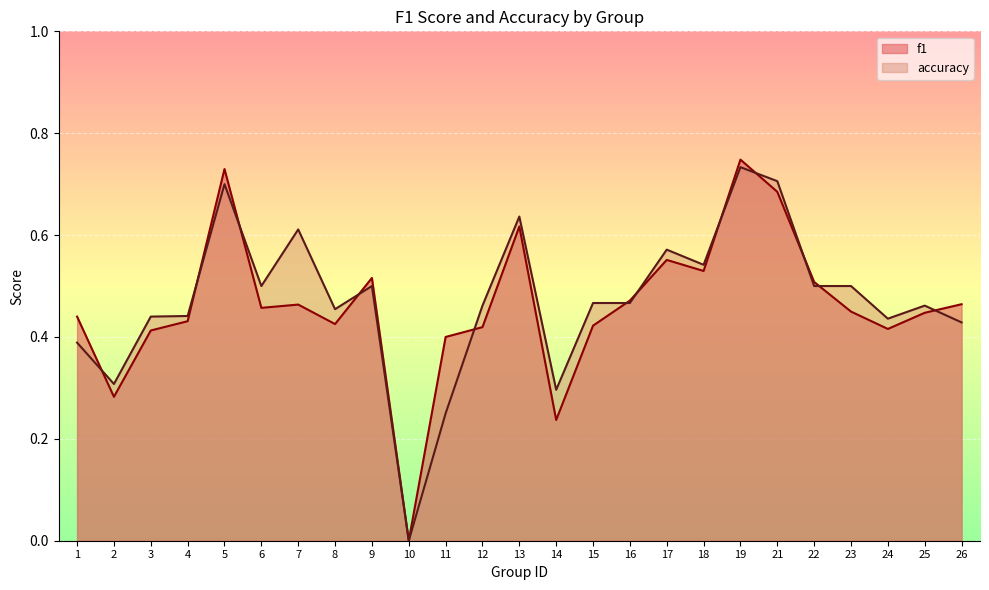

Reading left to right, list all the values displayed in this chart.

f1: 0.4	0.3	0.4	0.4	0.7	0.5	0.5	0.4	0.5	0.0	0.4	0.4	0.6	0.2	0.4	0.5	0.6	0.5	0.7	0.7	0.5	0.4	0.4	0.4	0.5
accuracy: 0.4	0.3	0.4	0.4	0.7	0.5	0.6	0.5	0.5	0.0	0.2	0.5	0.6	0.3	0.5	0.5	0.6	0.5	0.7	0.7	0.5	0.5	0.4	0.5	0.4